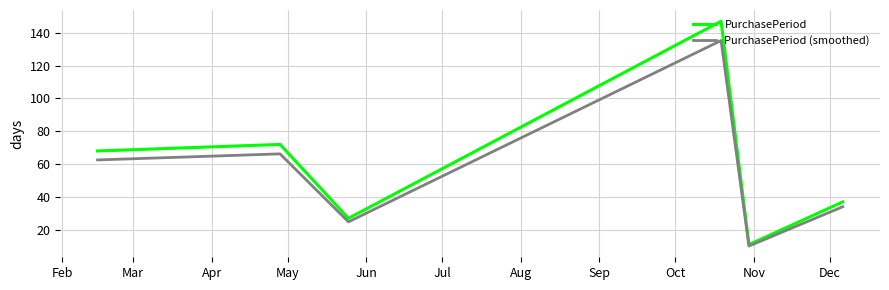

Does the chart display data point markers on the line(s)?

No